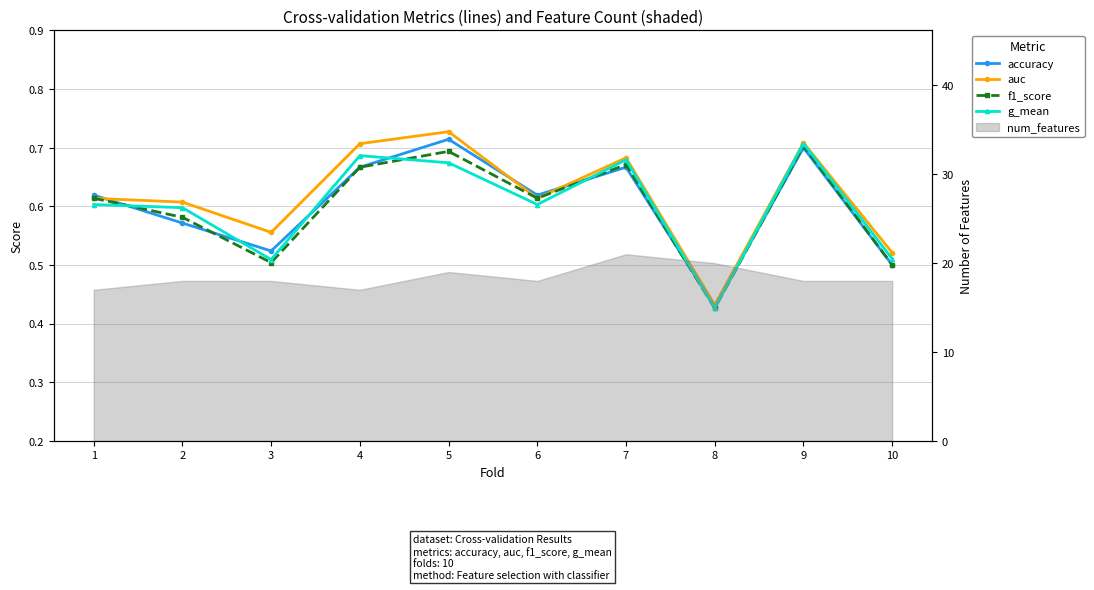

Where is the first local minimum for accuracy?

3